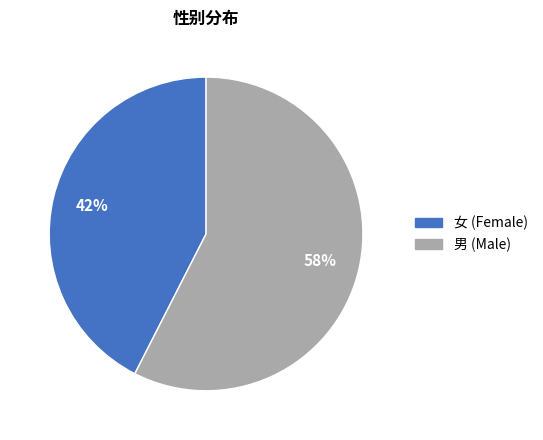

To the nearest percent, what is the average slice percentage?

50%